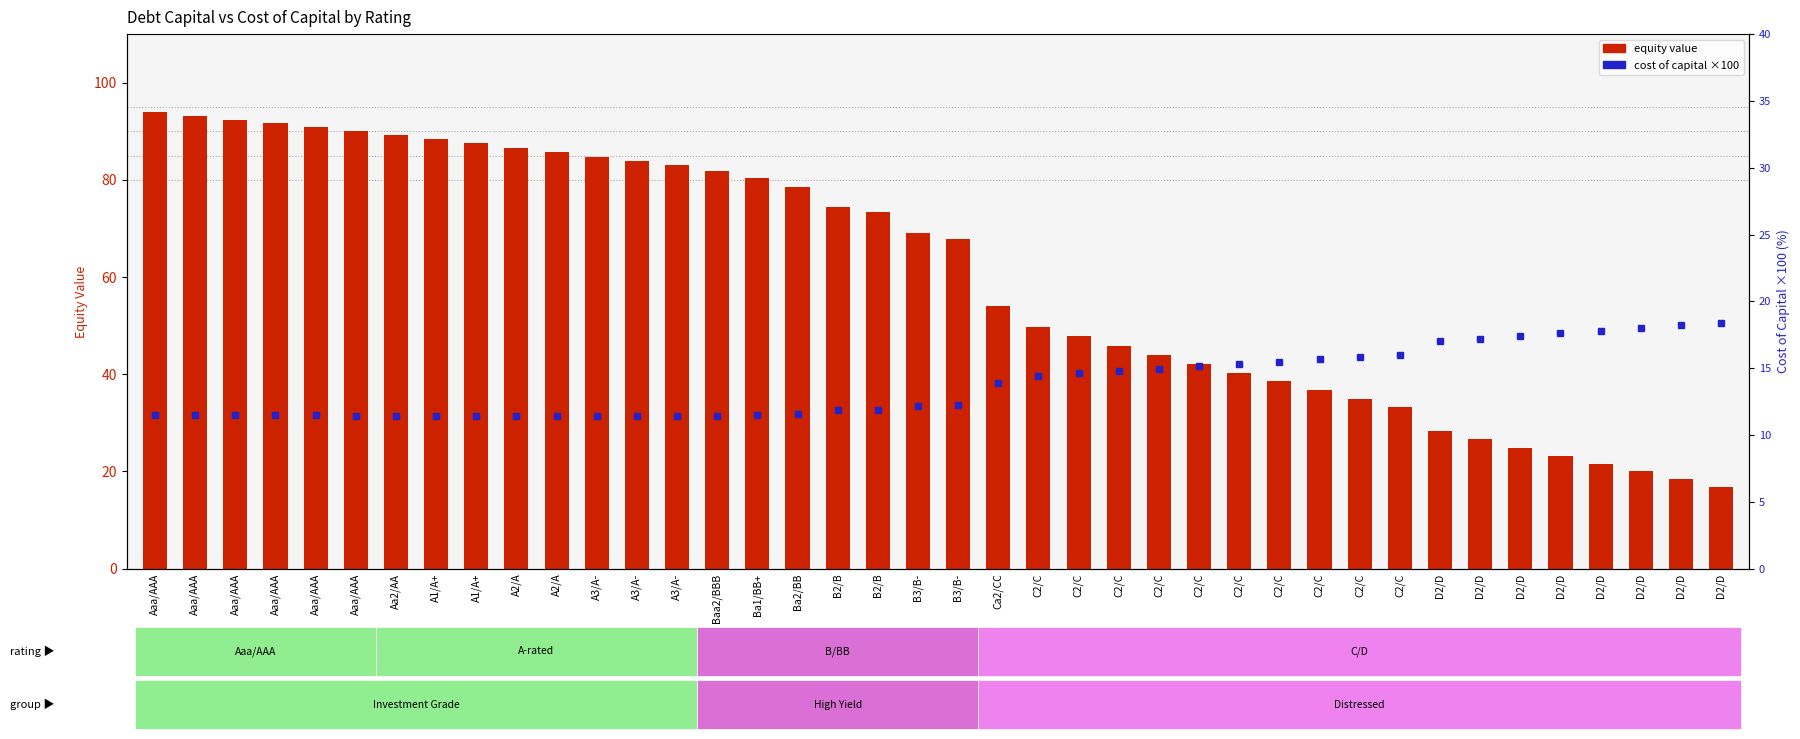

The value of equity value at A2/A is 123.9. True or false?

False